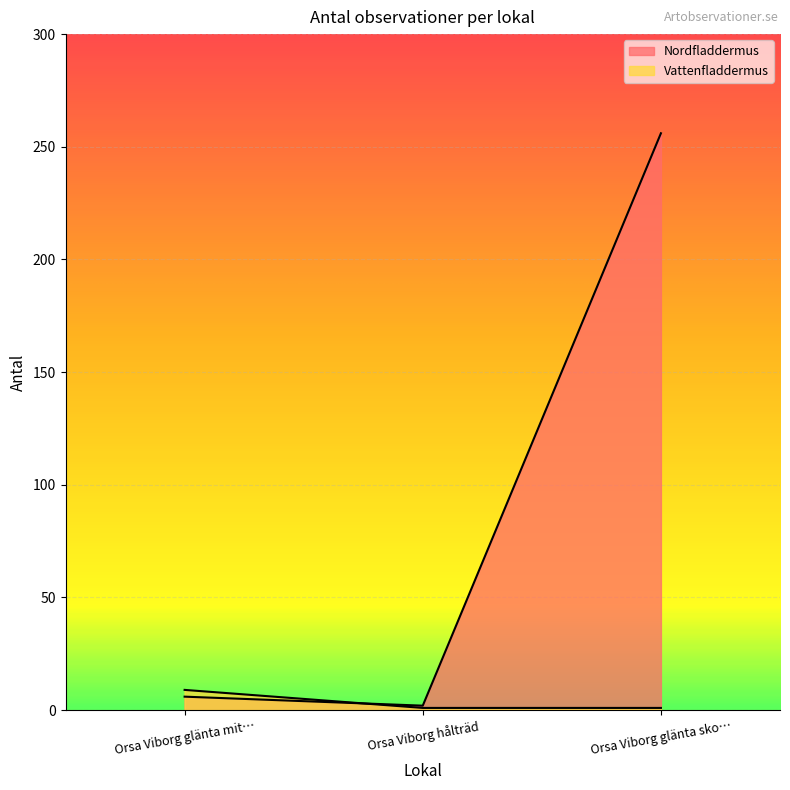

What are all the series names shown in the legend?

Nordfladdermus, Vattenfladdermus